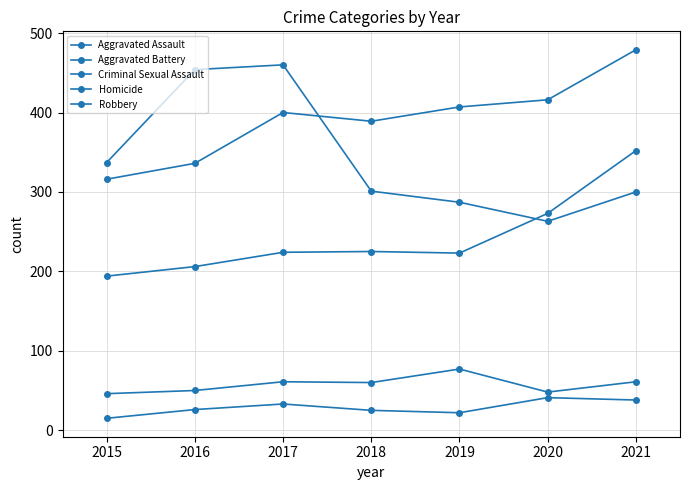

Which series has the largest total across all categories?

Aggravated Battery